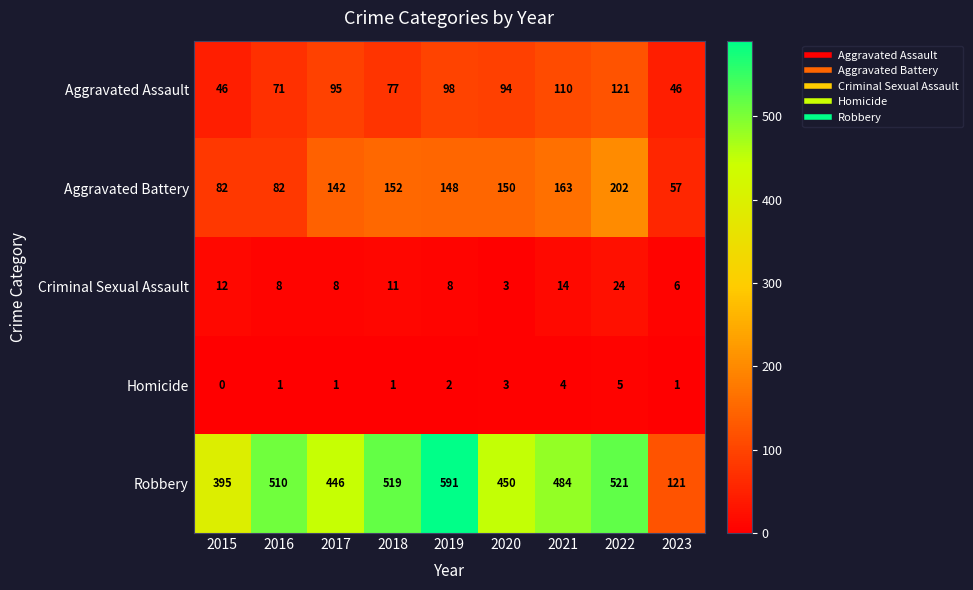

At which category is the sum across all series the highest?

2022